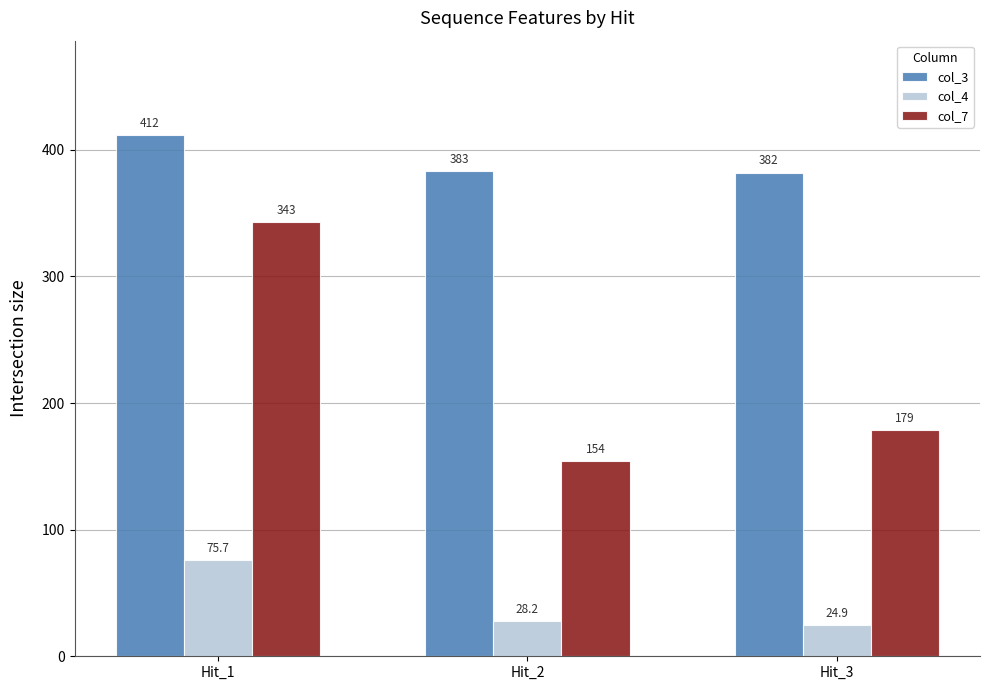

How many values in the col_4 series exceed 28?

2